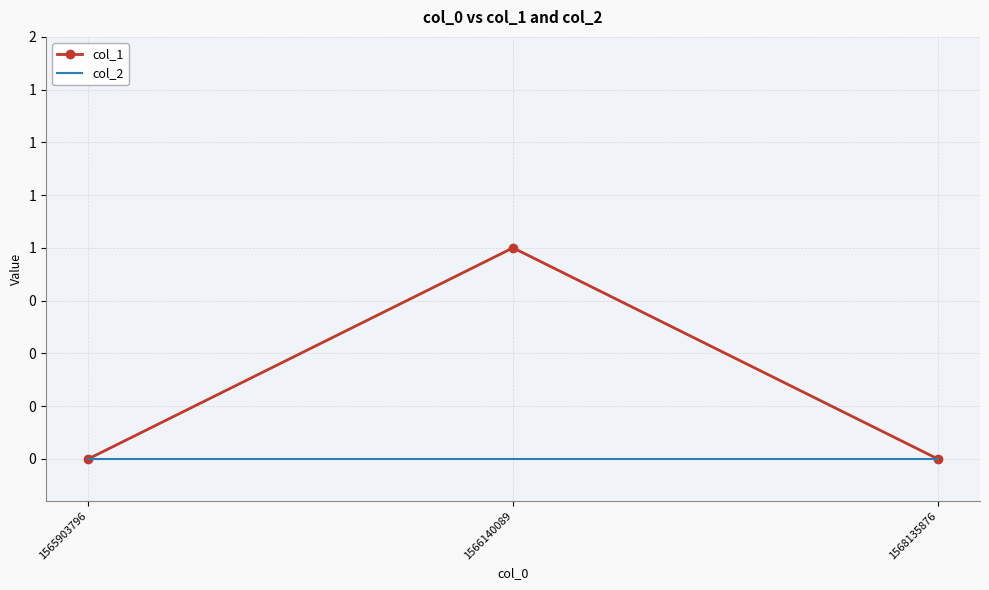

What are all the series names shown in the legend?

col_1, col_2